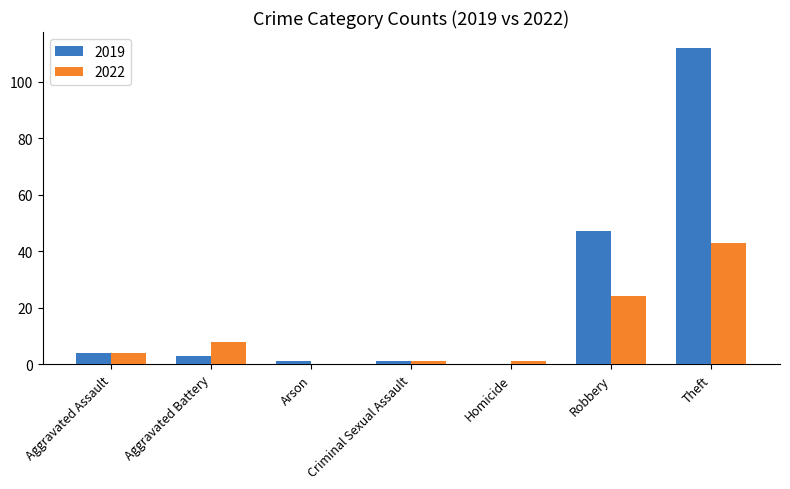

Count the number of data series in this chart.

2